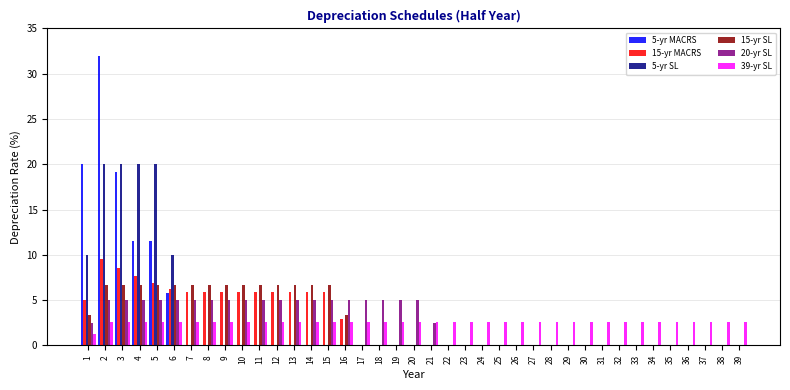

Which series changed the most between 13 and 18?

15-yr SL